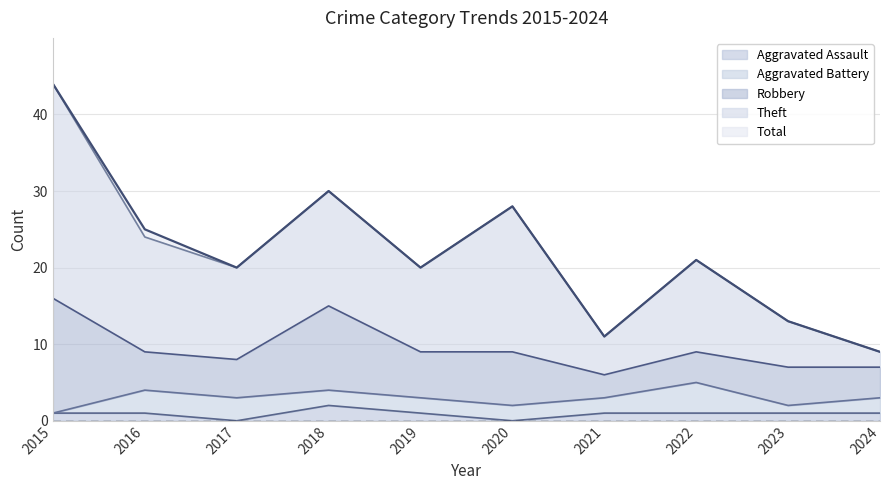

Read the Theft value at 2021, to the nearest 10.

10